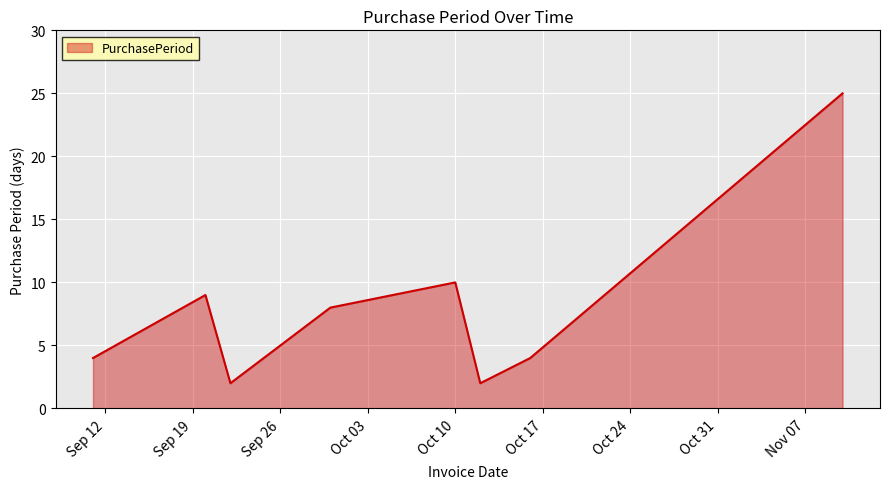

What is the maximum value shown in the chart?

25